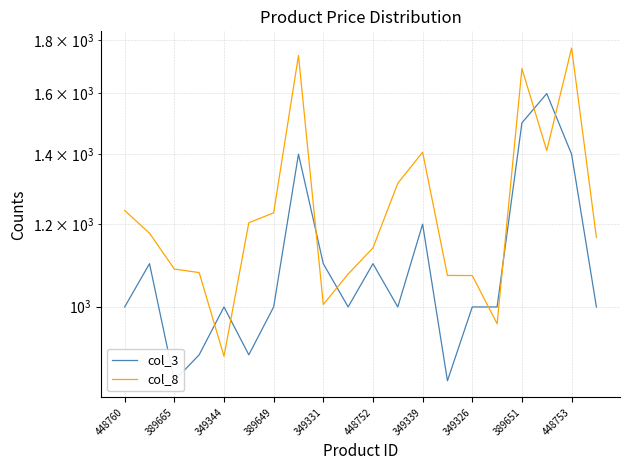

True or false: col_3 has more than 1 points higher than both neighbors.

True